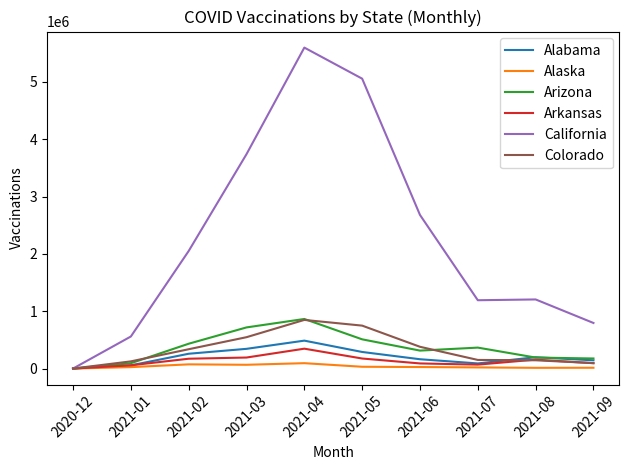

At which category is the sum across all series the highest?

2021-04